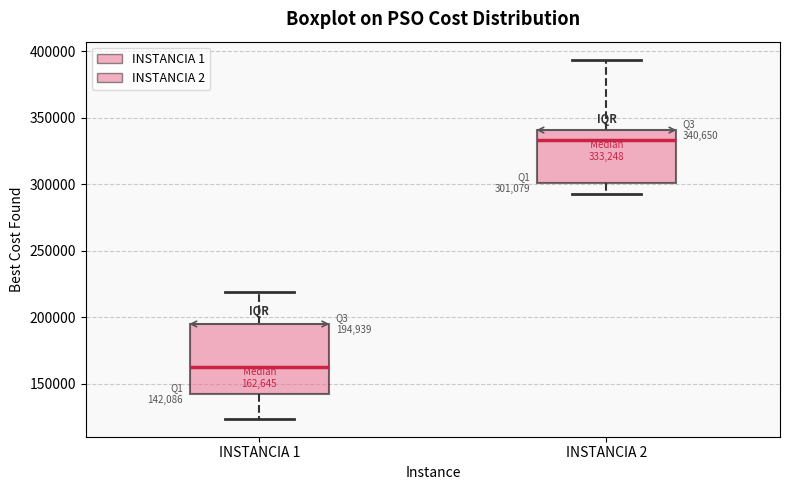

Which box's median line is the highest?

INSTANCIA 2